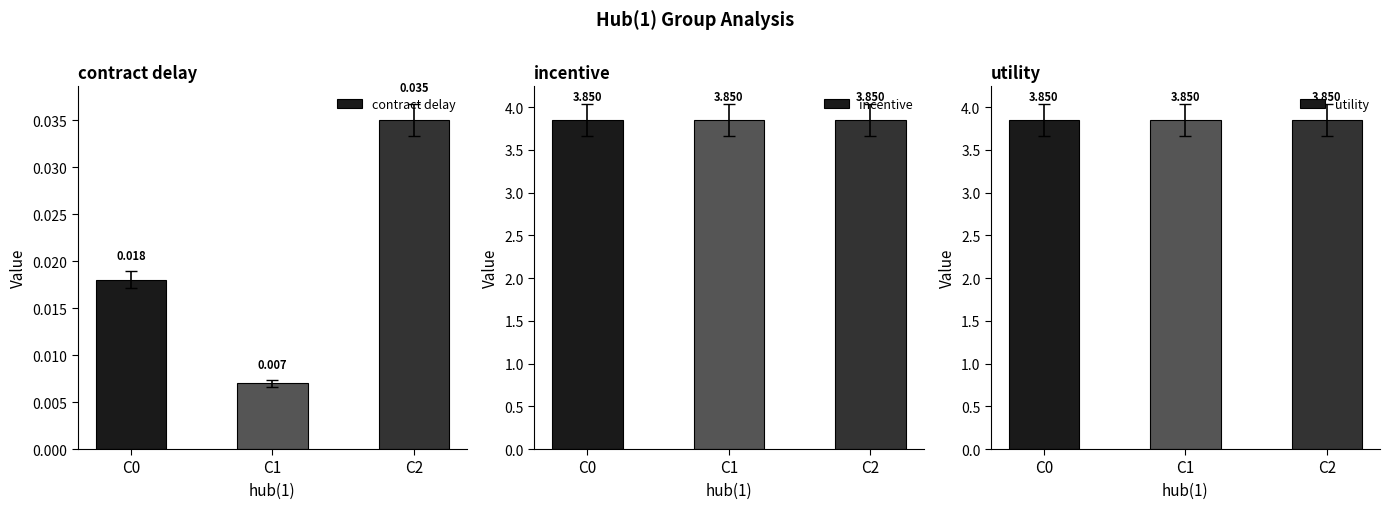

At which label does utility reach its peak?

C0